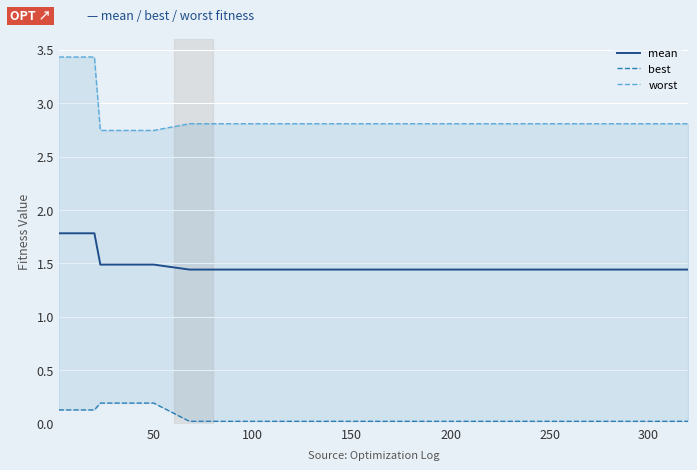

The value of worst at 300 is 2.8. True or false?

True